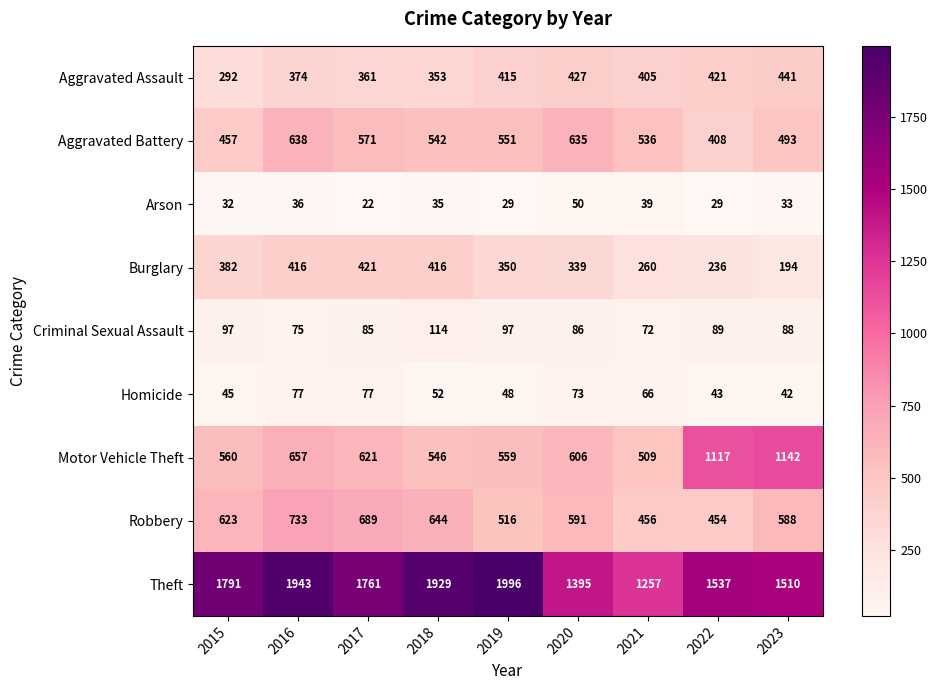

Which series changed the most between 2022 and 2023?

Robbery